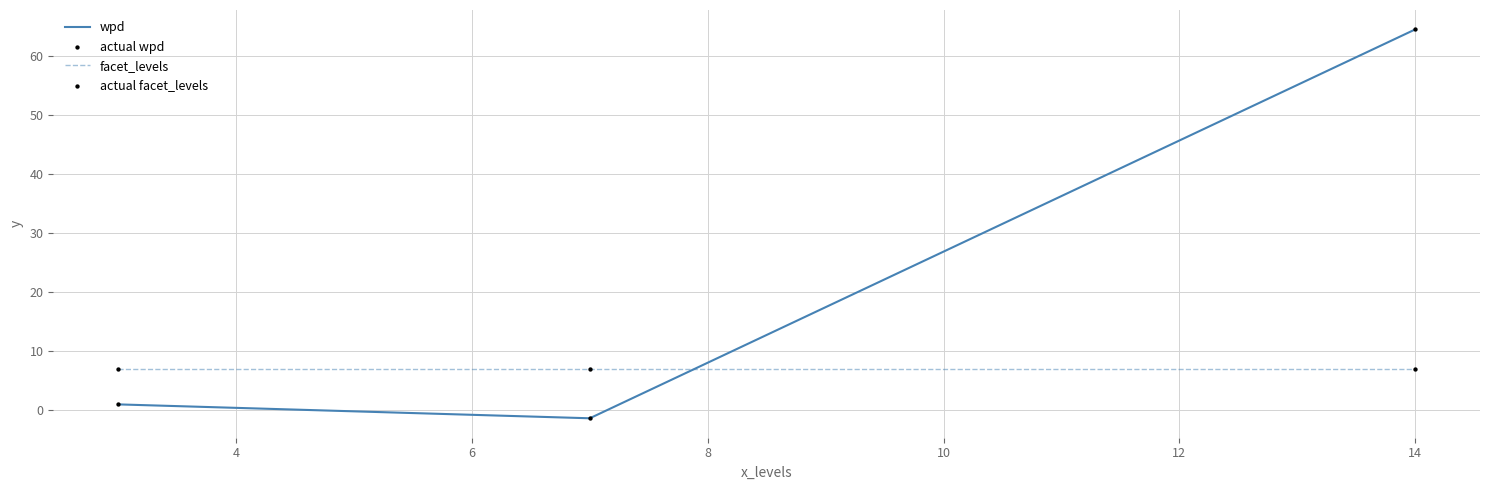

Which series has the largest total across all categories?

wpd